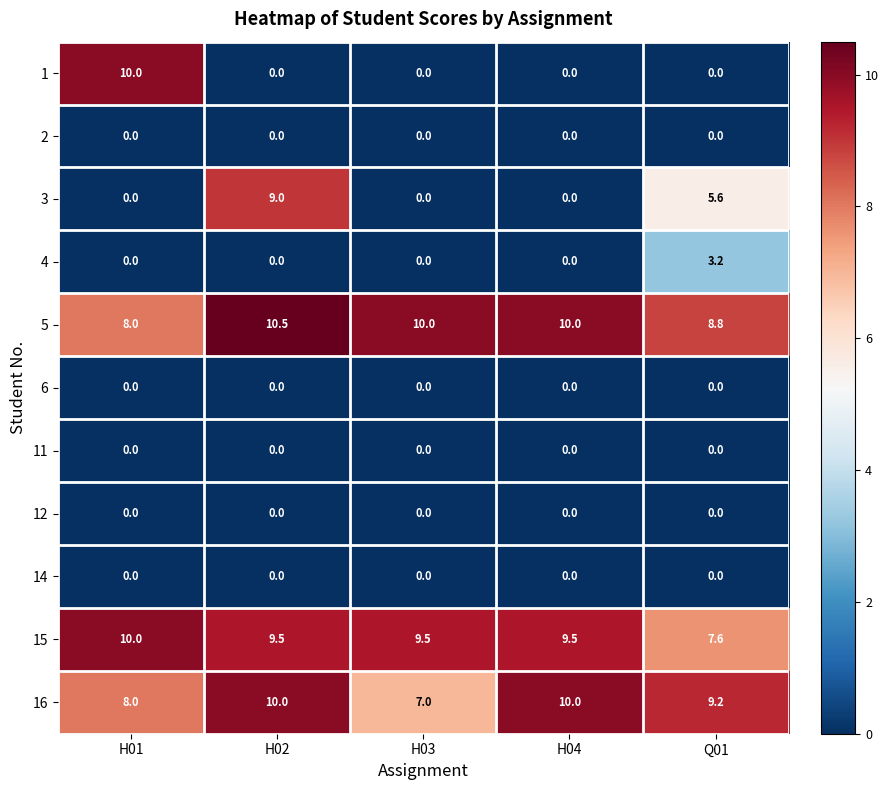

What value does the 1 series have at H01?

10.0